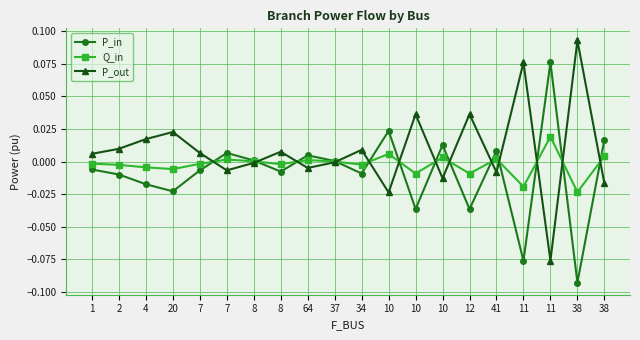

How many interior local valleys does the P_out series have?

6